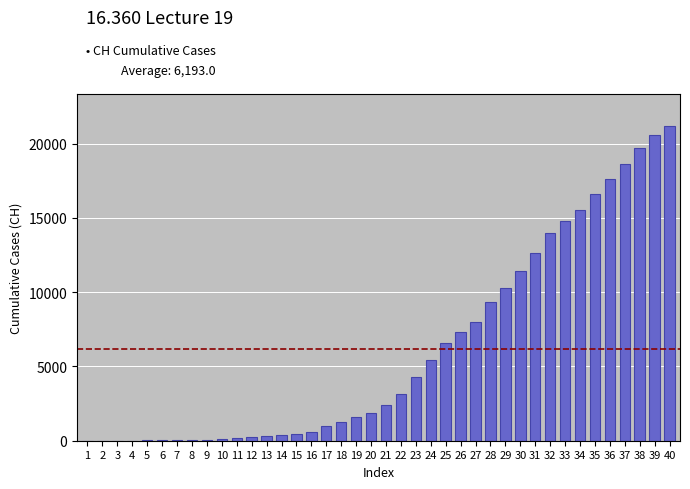

What is the maximum value shown in the chart?

21211